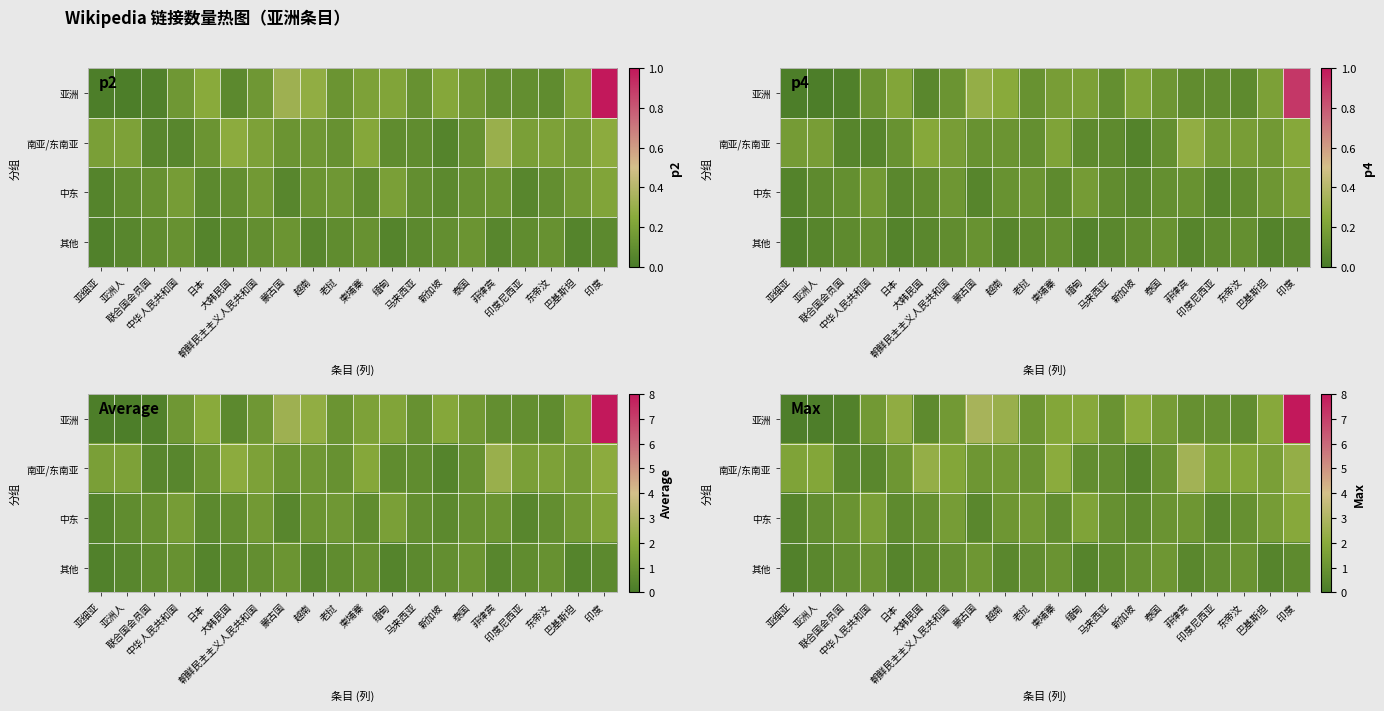

Which series has the largest total across all categories?

亚洲